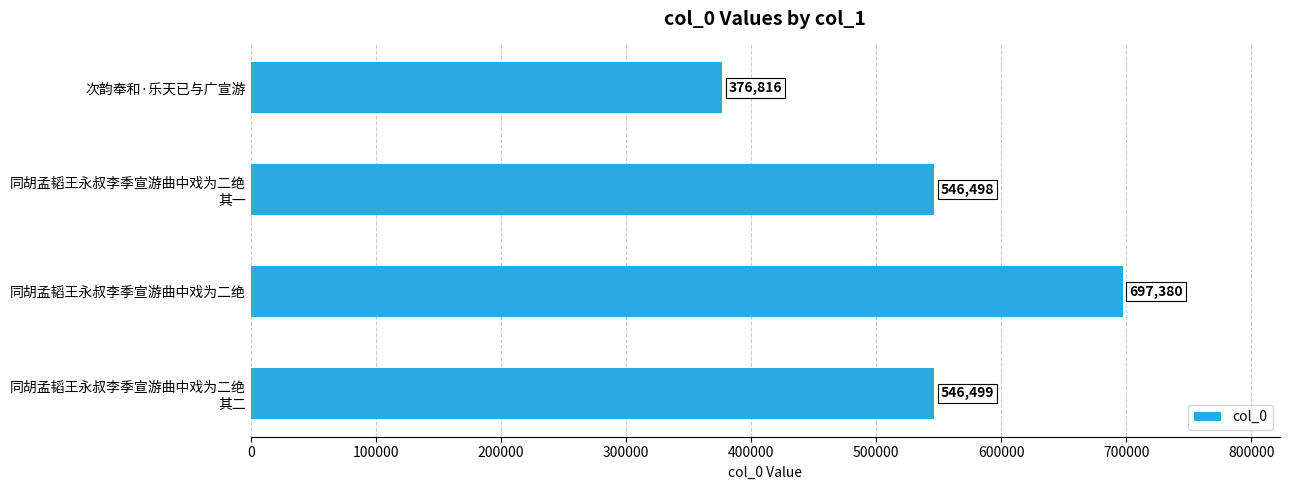

What is the label of the 1st bar from the top?

次韵奉和·乐天已与广宣游